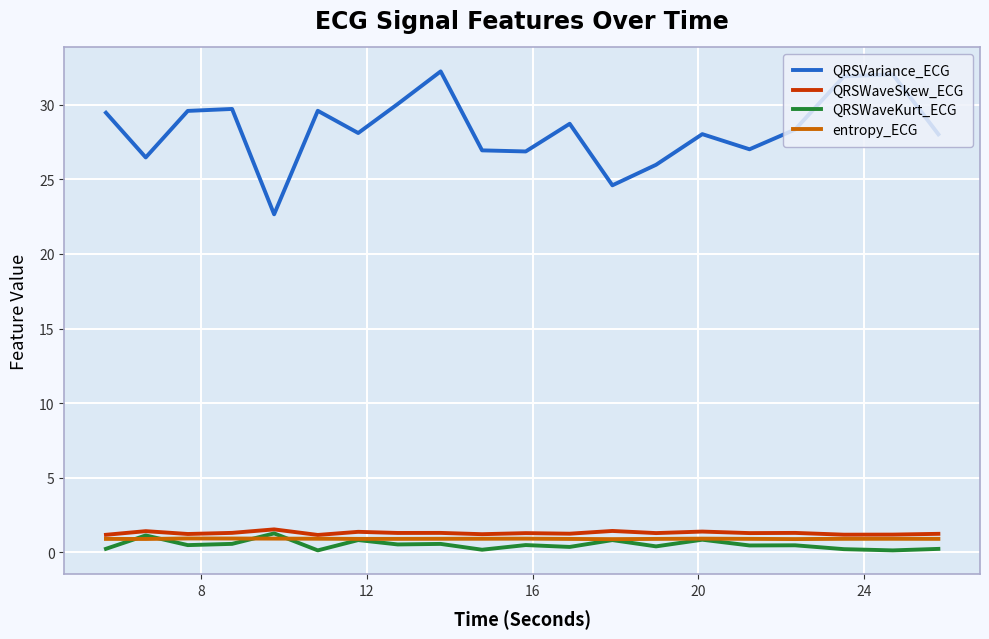

True or false: QRSWaveSkew_ECG and QRSVariance_ECG cross at least once.

False